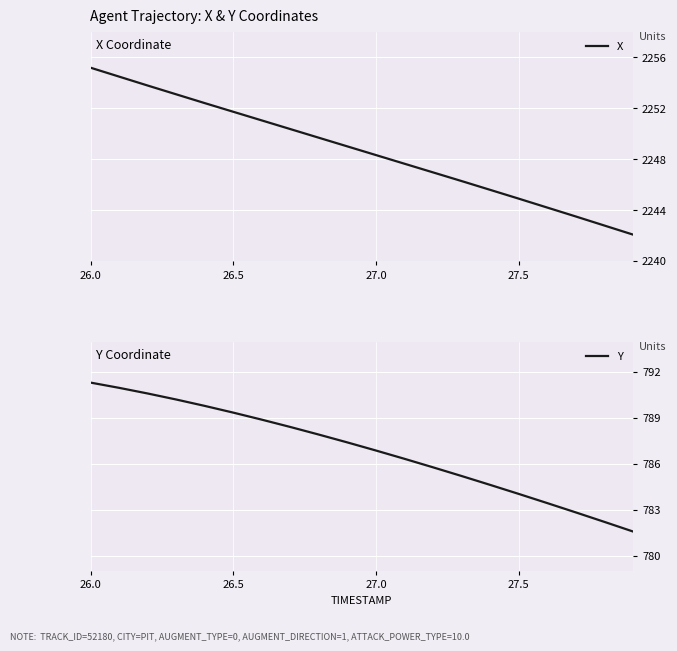

What is the highest value of the X series?

2255.2